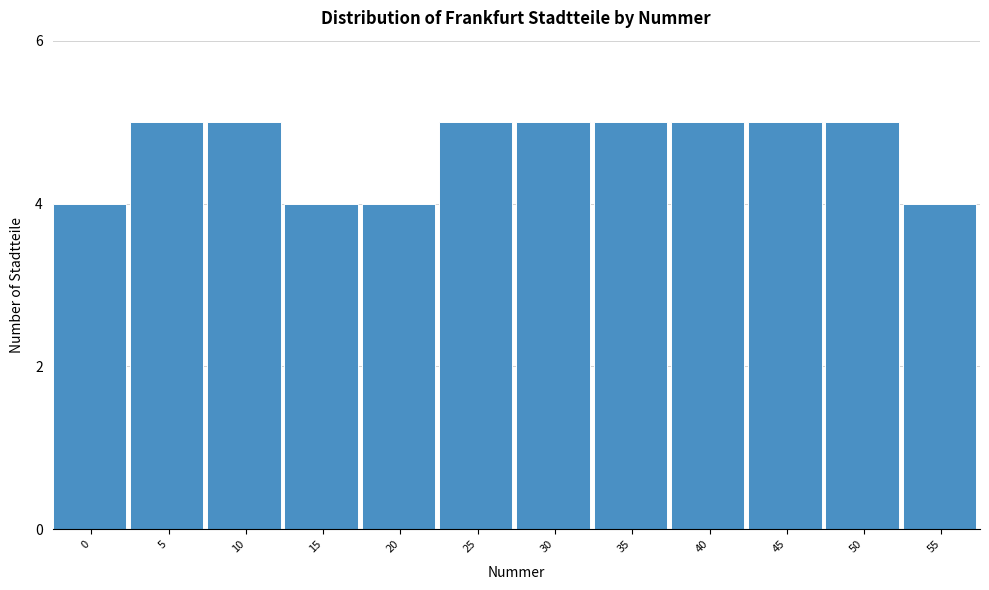

Reading left to right, extract all data points from this chart.

4	5	5	4	4	5	5	5	5	5	5	4